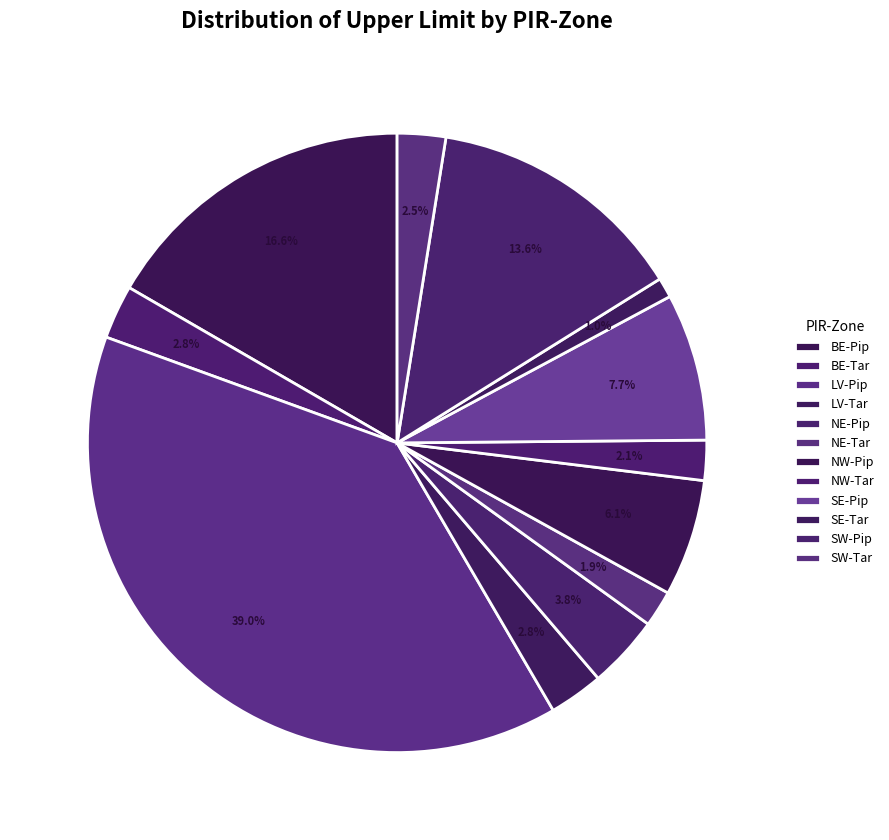

What percentage is the SE-Tar slice, to the nearest percent?

1%